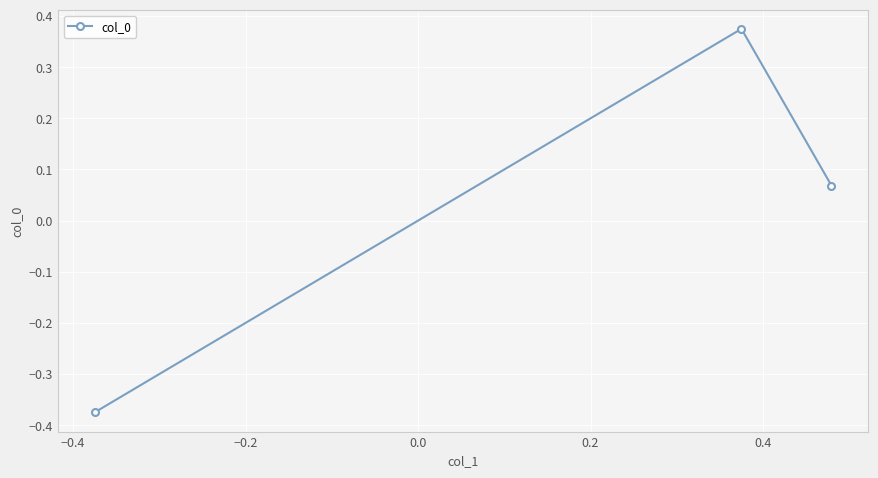

Count the number of data series in this chart.

1